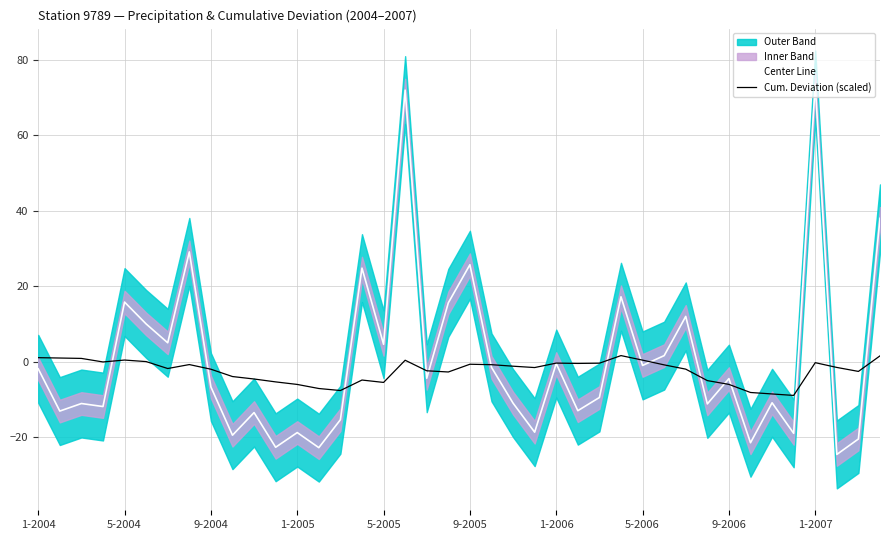

How many values in Center Line are below zero?

26